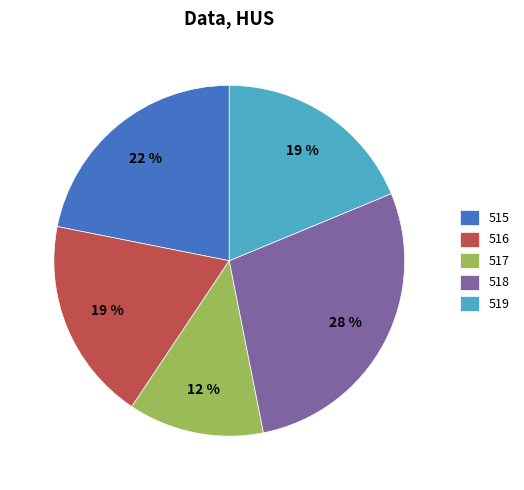

To the nearest percent, what is the average slice percentage?

20%